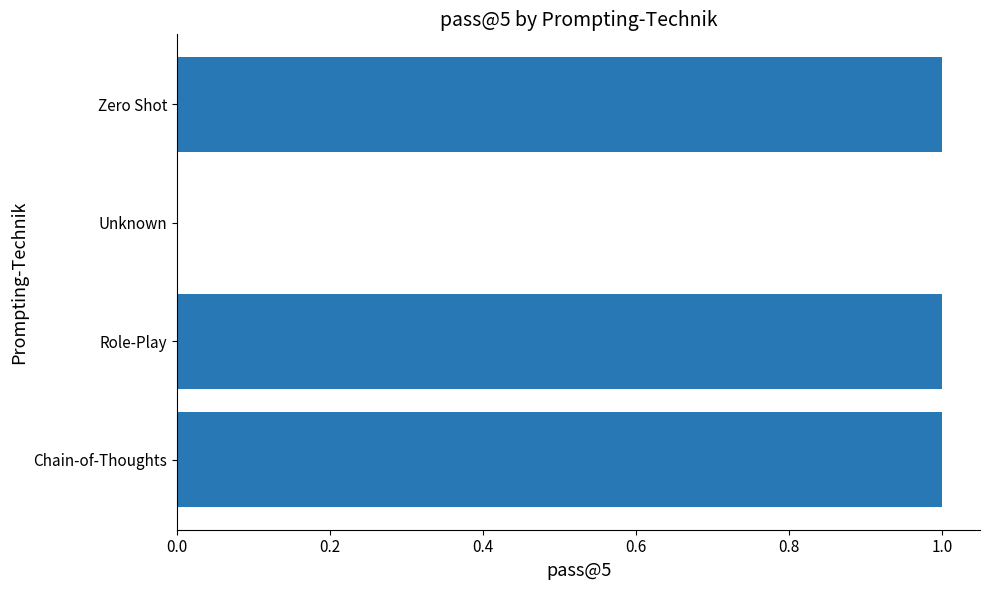

True or false: the data shows 0 at Unknown.

True